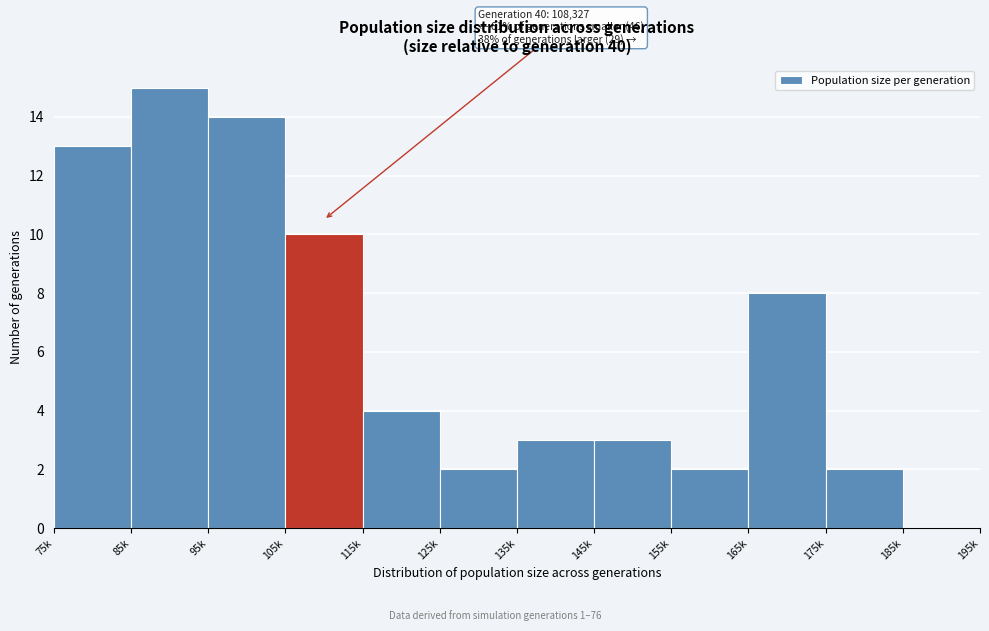

Reading left to right, transcribe all the data shown in this chart.

75k=13	85k=15	95k=14	105k=10	115k=4	125k=2	135k=3	145k=3	155k=2	165k=8	175k=2	185k=0